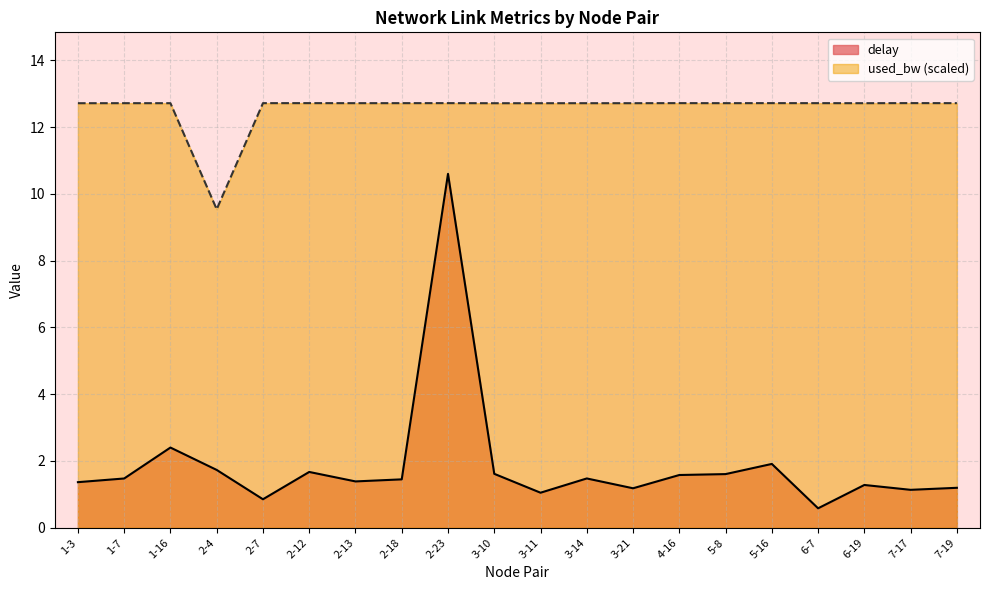

What is the label of the 18th point from the right?

1-16